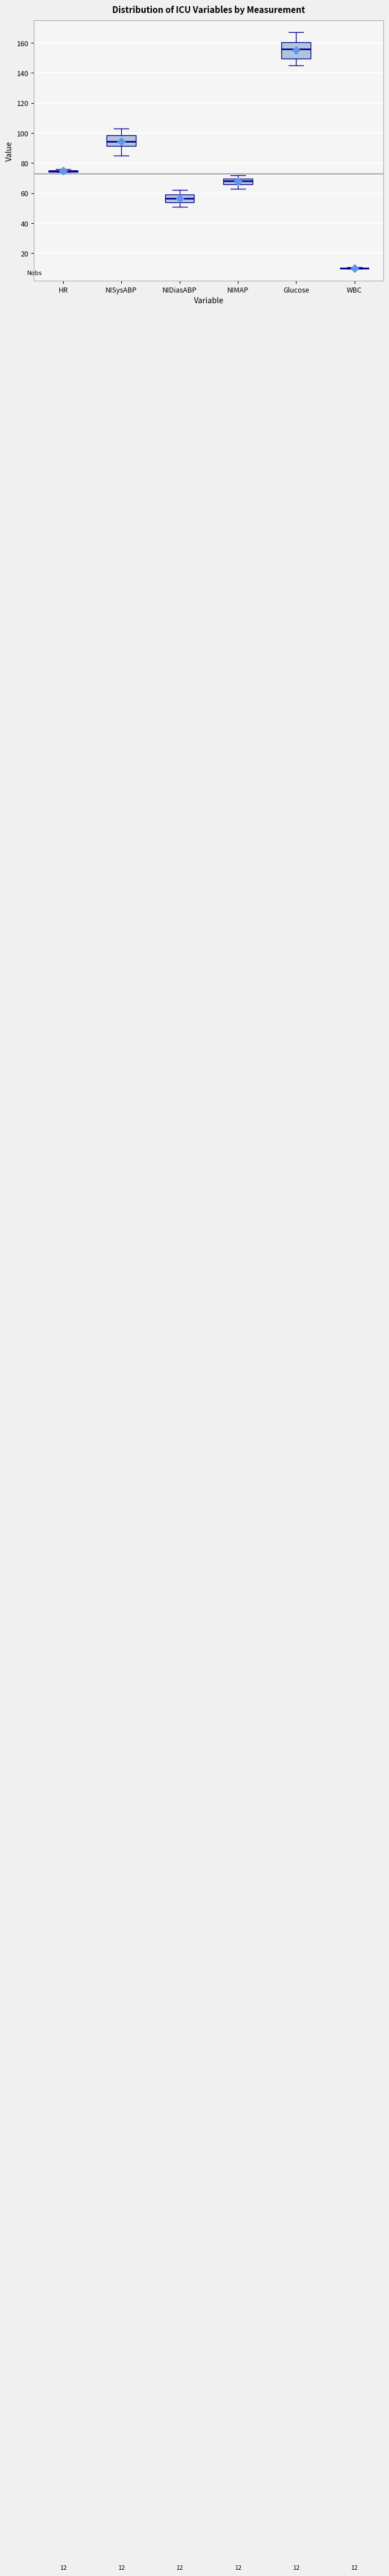

Comparing the boxes themselves (not the whiskers), which one is the tallest?

Glucose